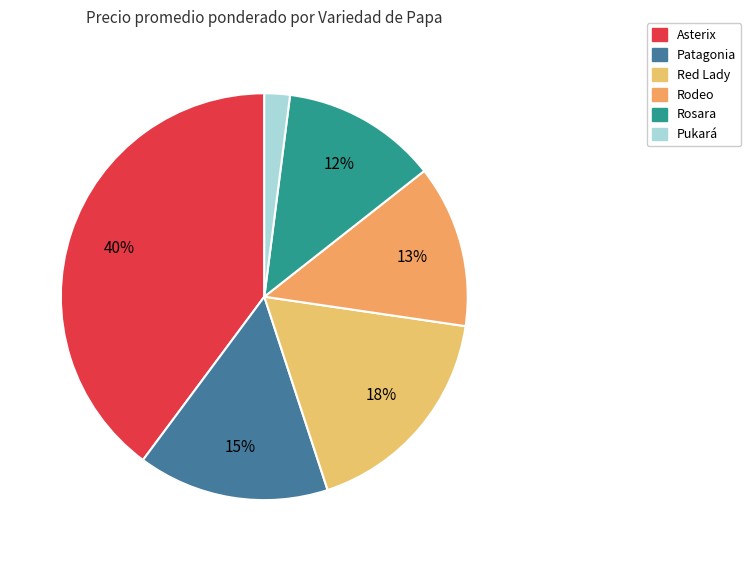

Count the number of slices in the pie.

6